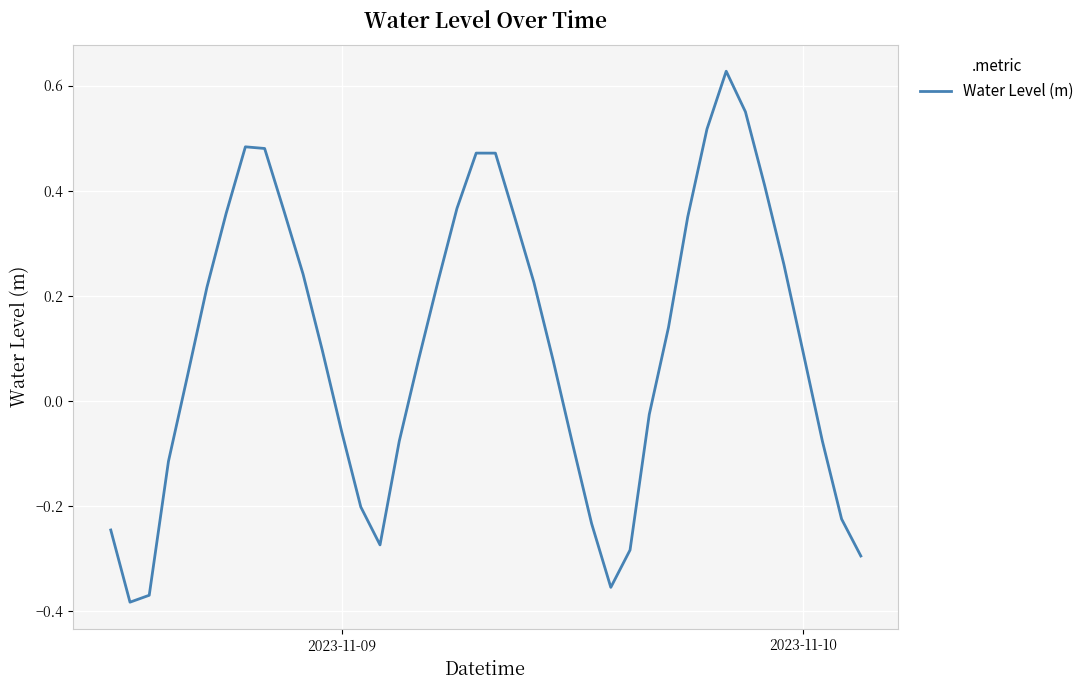

What is the difference between the maximum and minimum values?

1.0